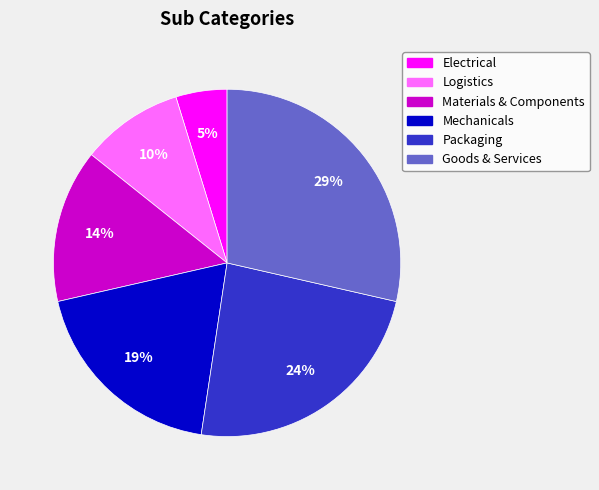

Between Goods & Services and Electrical, which is larger?

Goods & Services